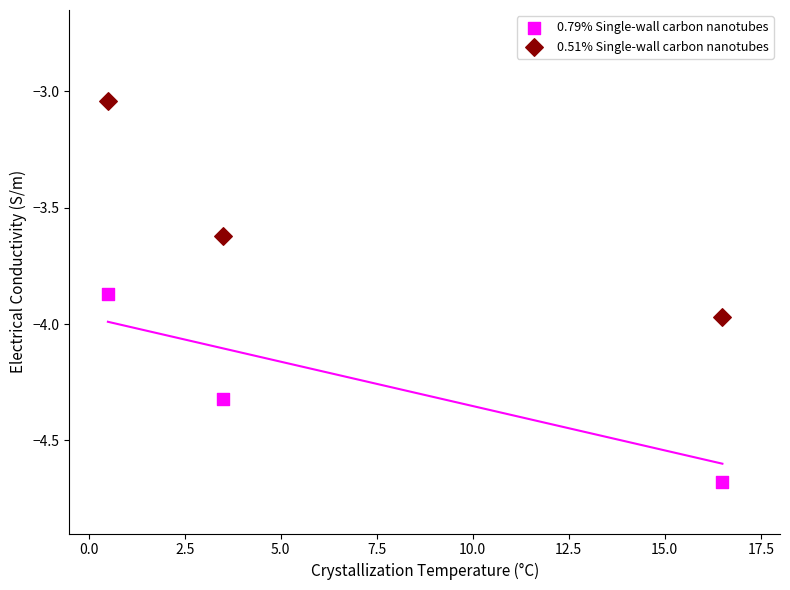

Which series reaches the maximum Y coordinate?

0.51% Single-wall carbon nanotubes